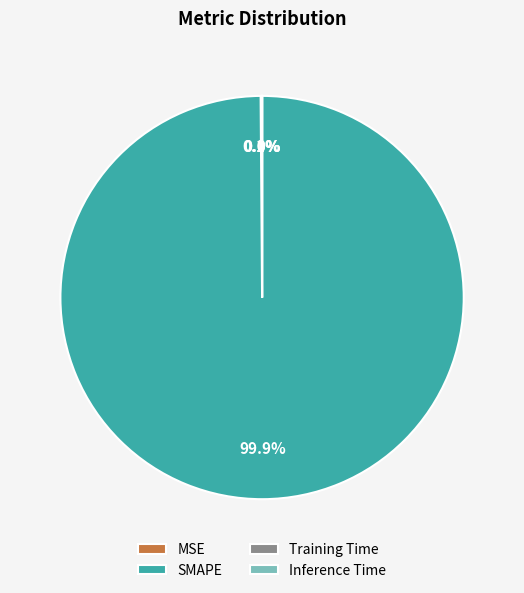

Which category has the biggest portion of the pie?

SMAPE